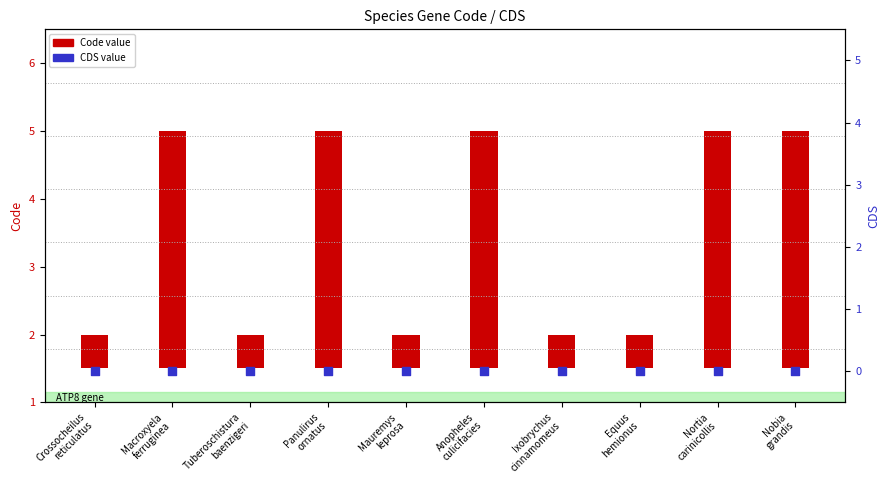

What are all the series names shown in the legend?

Code, CDS